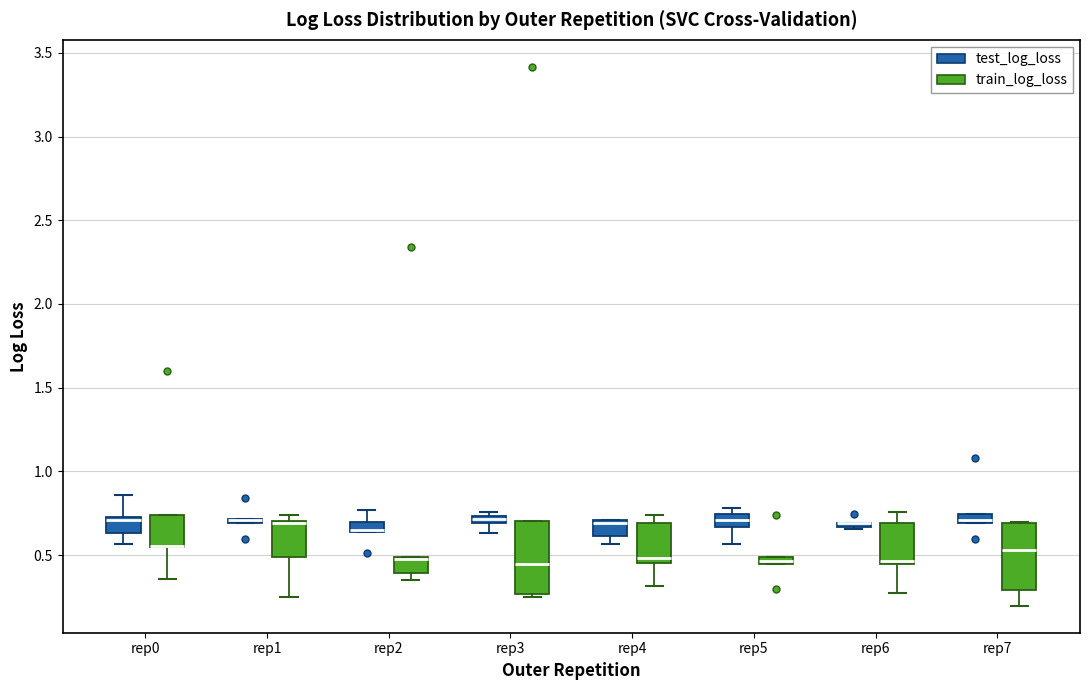

Where does the median line of the box for rep5 (test_log_loss) sit on the y-axis? The values are not printed on the chart, so give them approximately, as read against the axis.

0.70